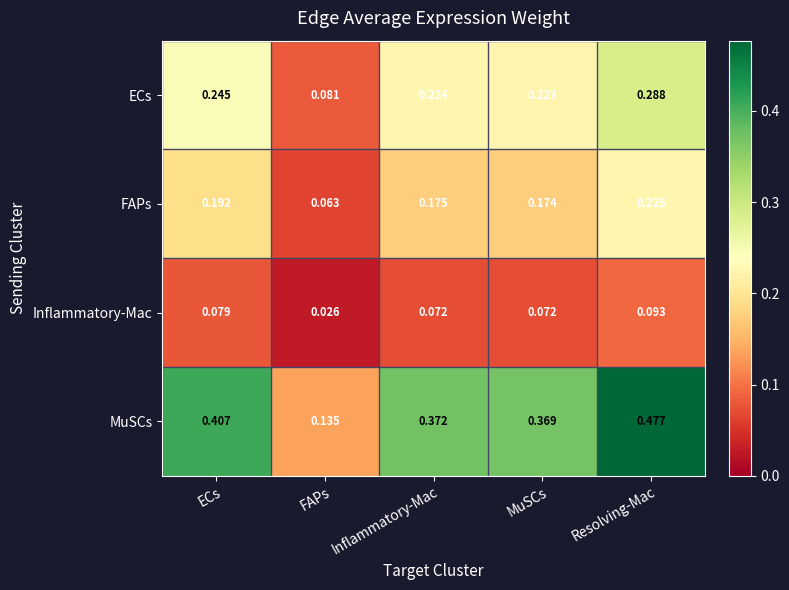

At which category is the sum across all series the highest?

Resolving-Mac